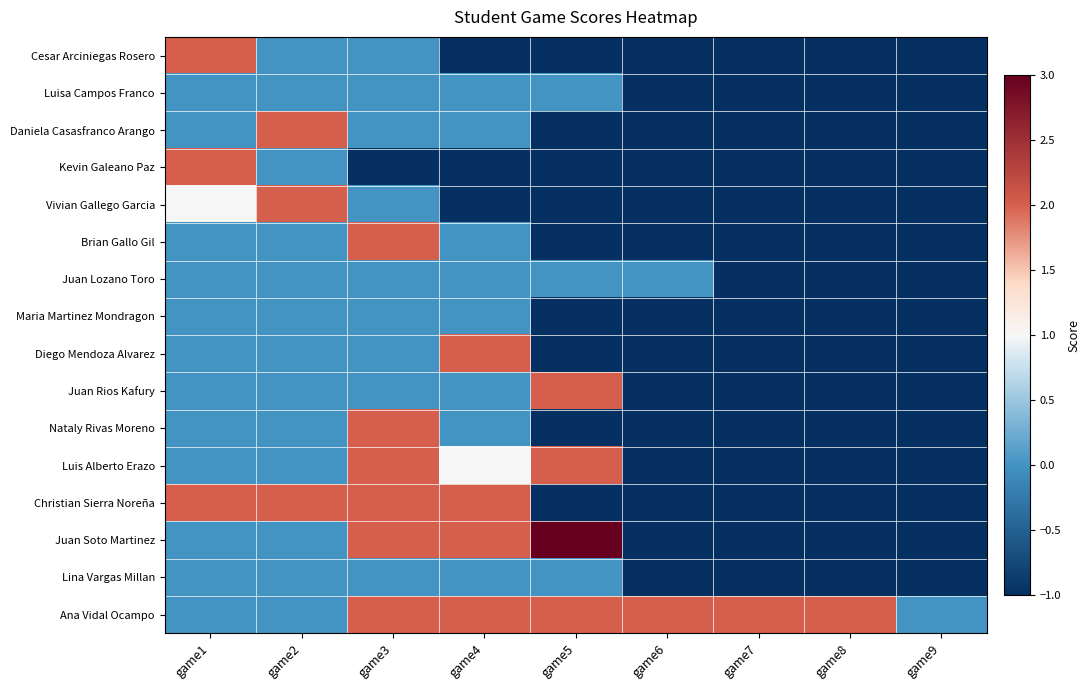

What is the total value across all series at game4?

6